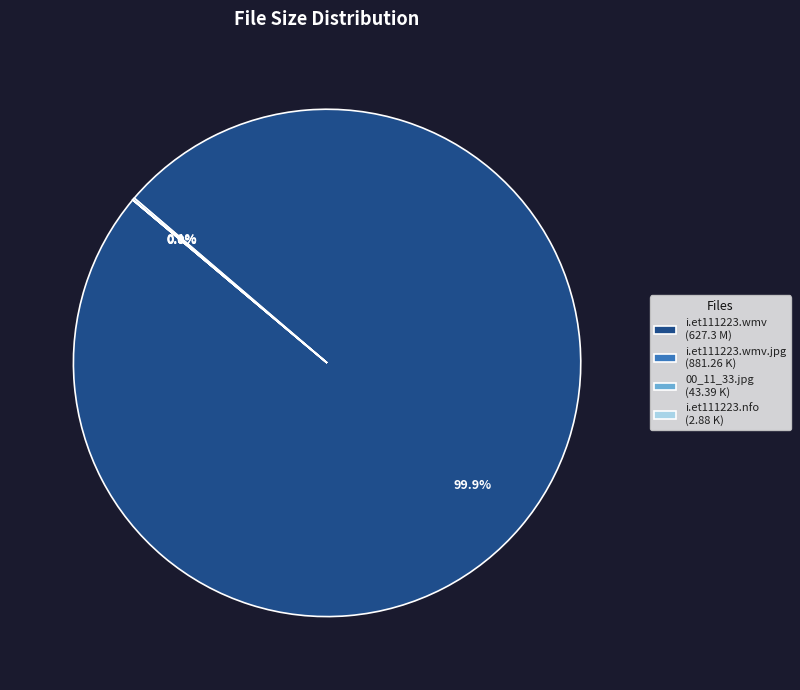

Is i.et111223.wmv (627.3 M) the majority of the pie?

Yes